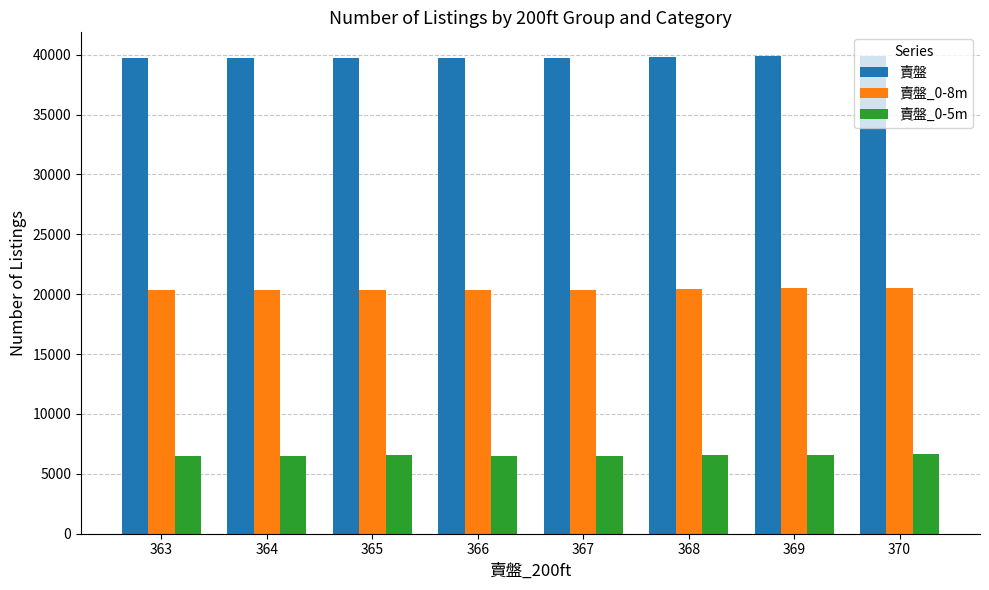

The 賣盤_0-8m series shows 20330 at 366. True or false?

True